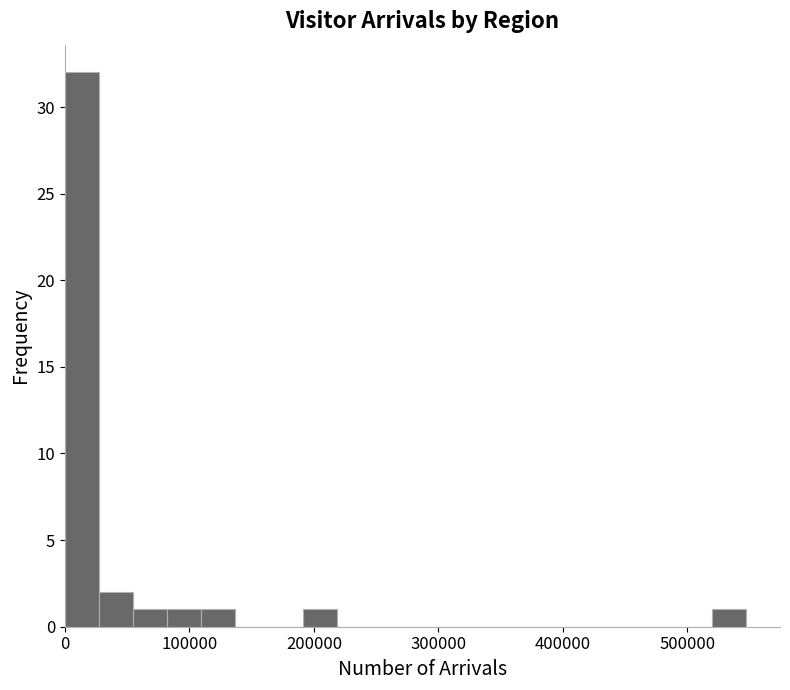

Around what value on the x-axis is the tallest bar? Give the approximate position of its centre, as read against the axis.

10000